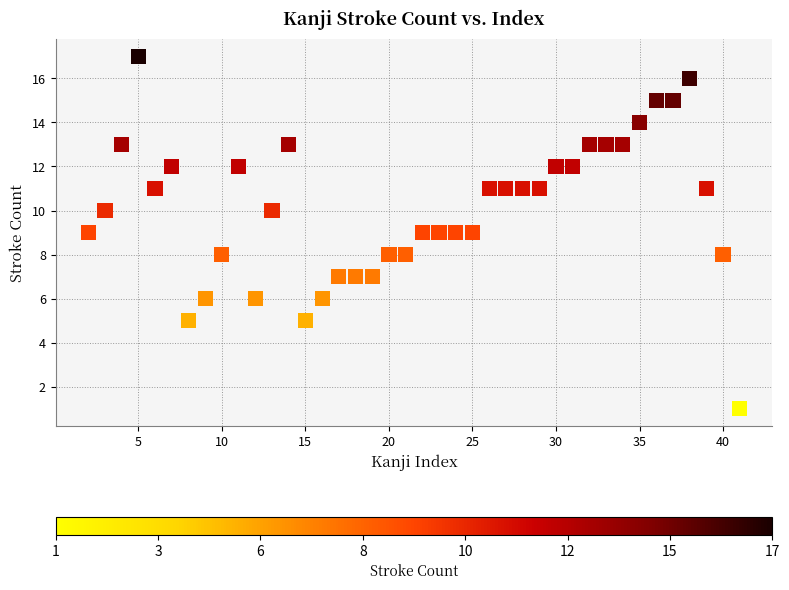

What is the range of X values (max minus min)?

39